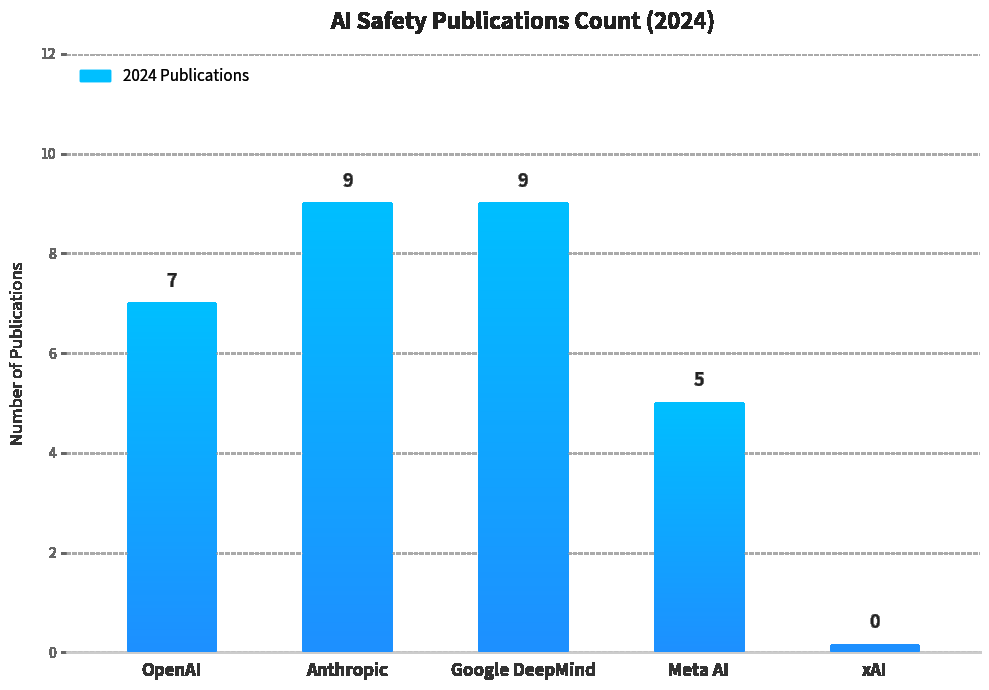

Which category has the lowest value across all series?

xAI